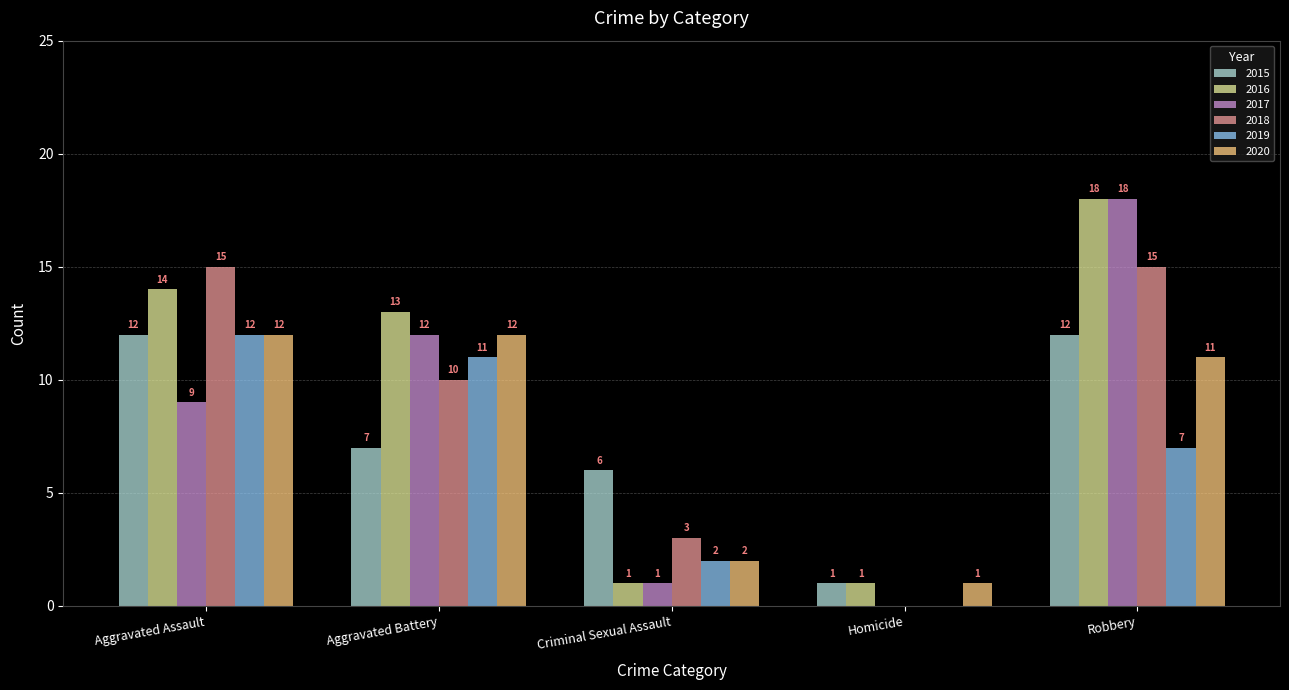

Reading left to right, transcribe all the data shown in this chart.

2015: 12	7	6	1	12
2016: 14	13	1	1	18
2017: 9	12	1	0	18
2018: 15	10	3	0	15
2019: 12	11	2	0	7
2020: 12	12	2	1	11